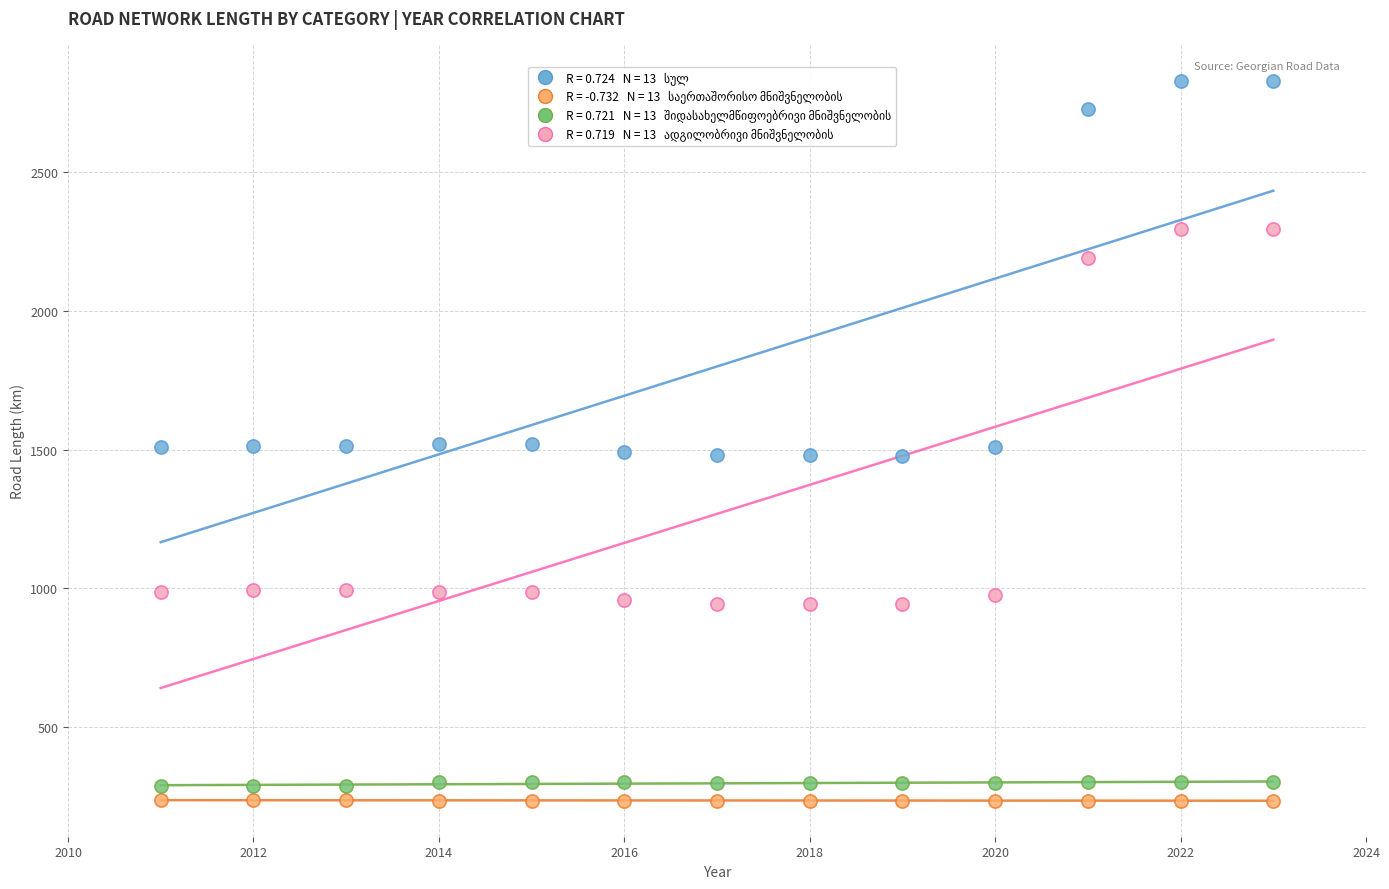

Across all data points, what is the range of Y values (max minus min)?

2595.7